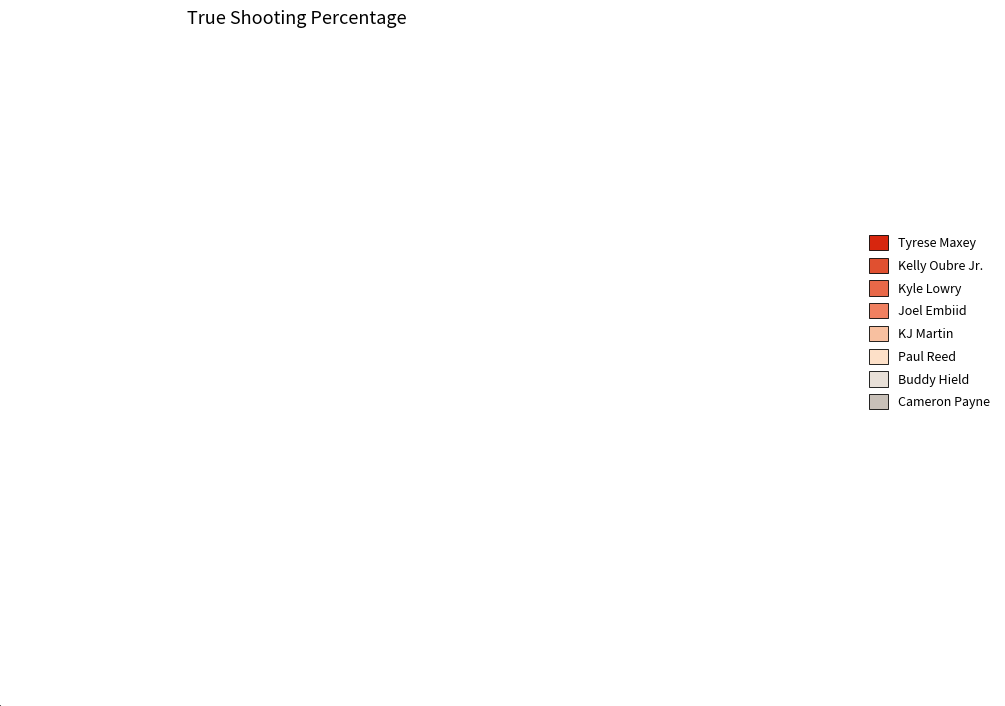

To the nearest percent, what portion does KJ Martin represent?

6%